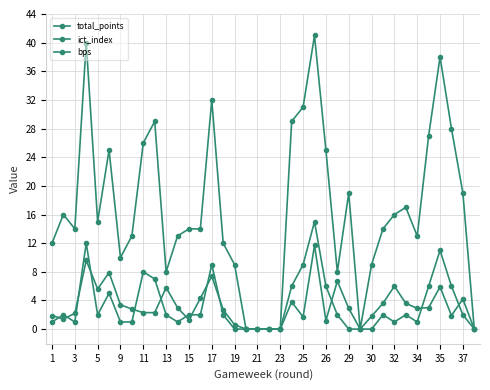

Is this an area chart (filled region under the line)?

No